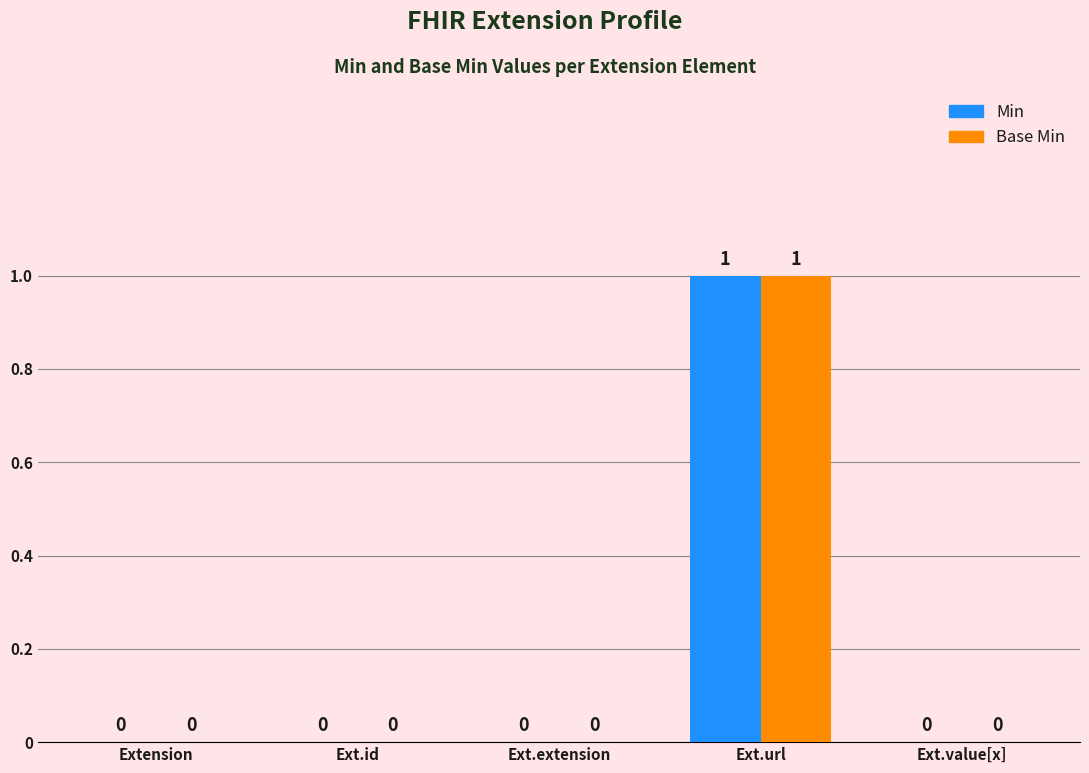

At which category is the sum across all series the highest?

Ext.url